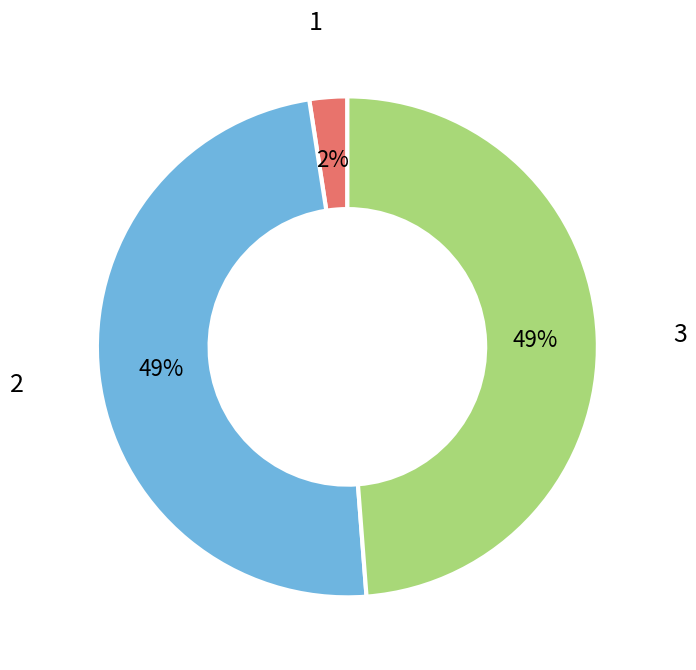

Between 3 and 1, which is larger?

3